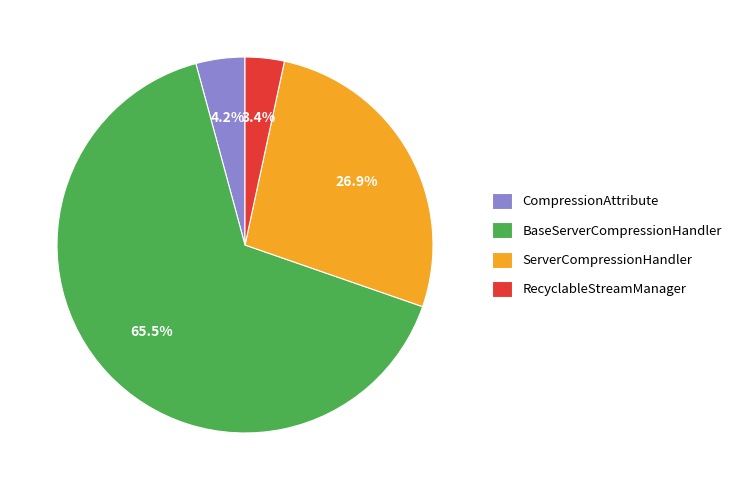

What is the majority slice?

BaseServerCompressionHandler